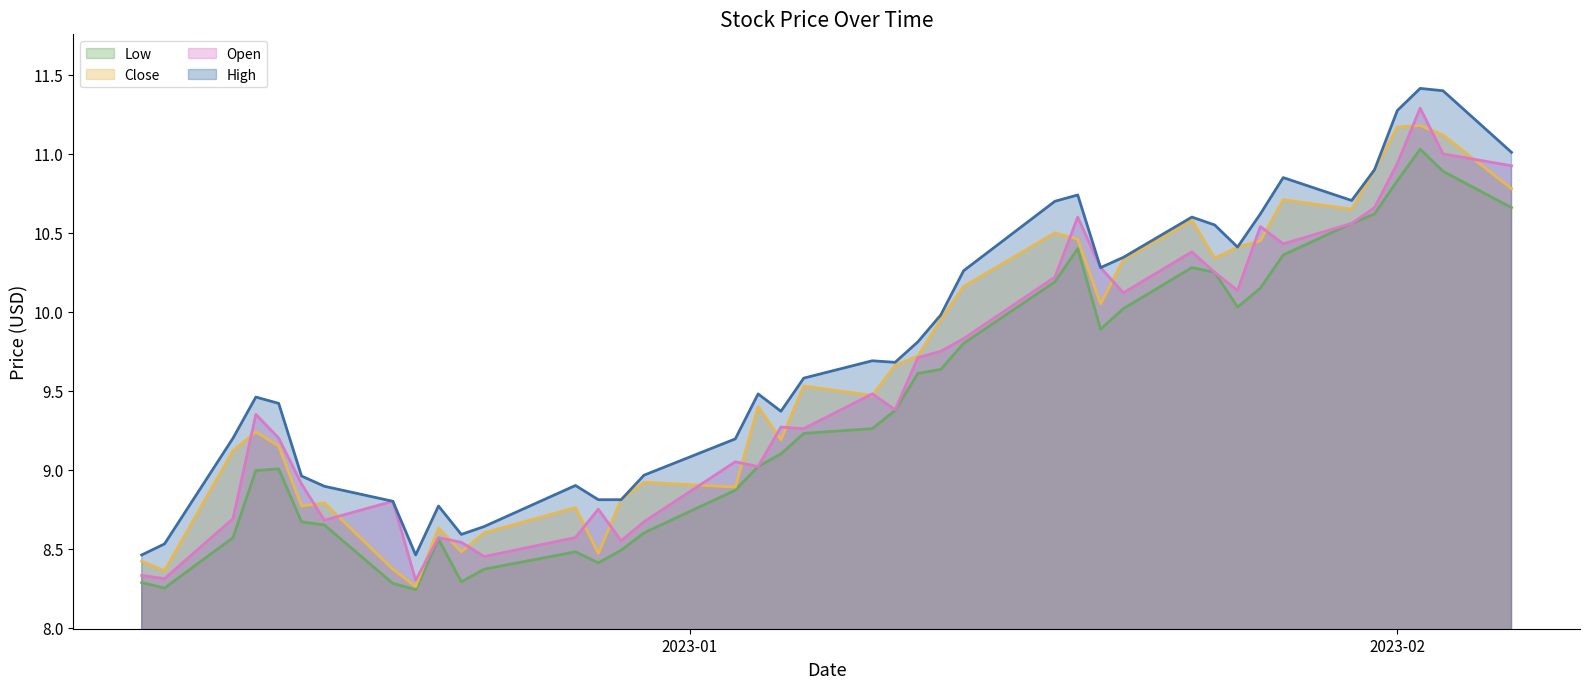

At which category is the sum across all series the highest?

2023-02-02